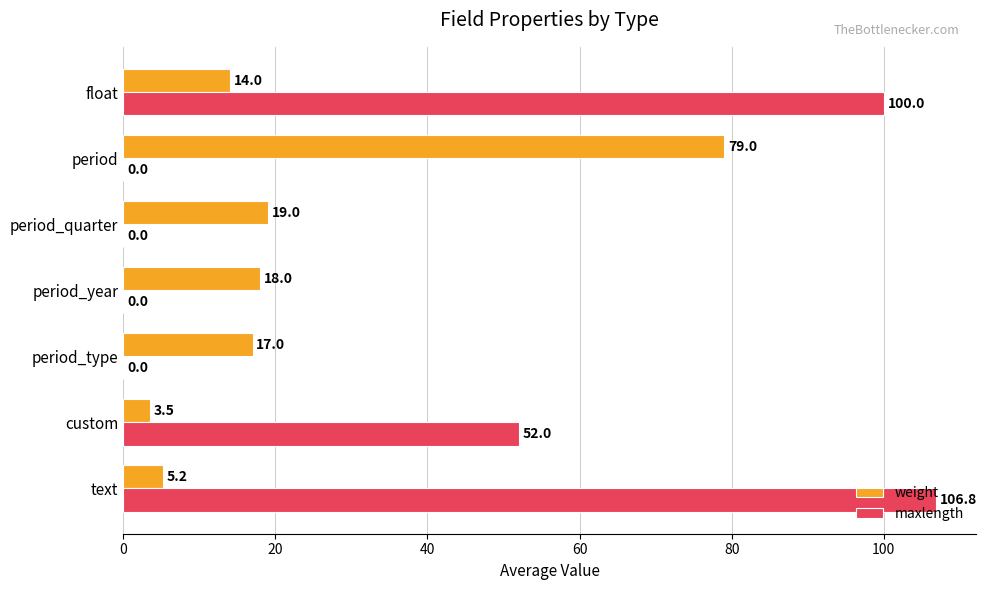

The value of maxlength at float is 174.2. True or false?

False